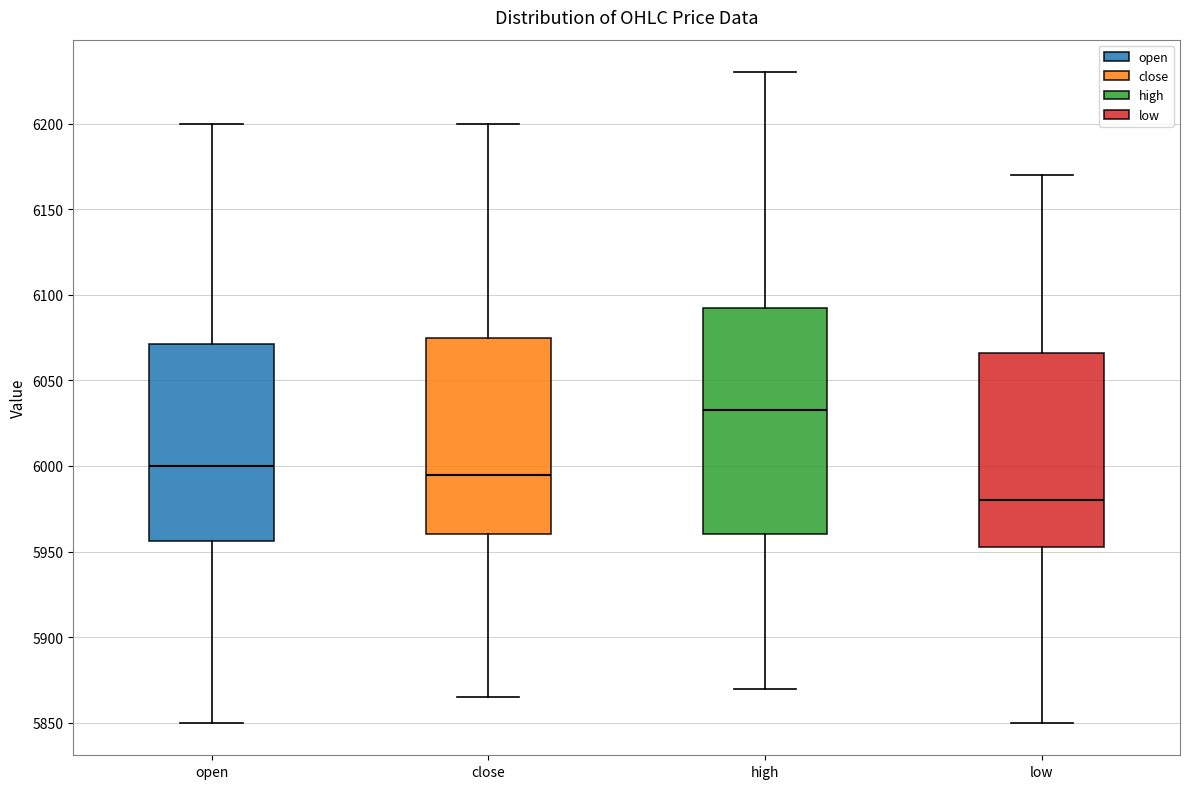

Which box is the tallest, from its lower edge to its upper edge?

high